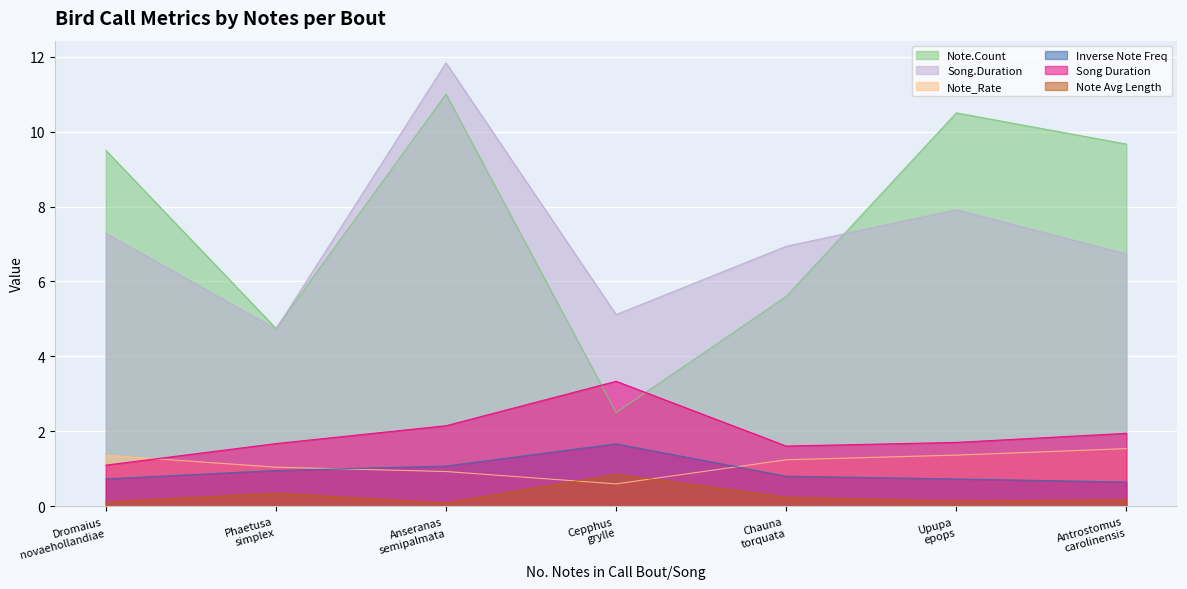

Which series has the widest spread of values?

Note.Count